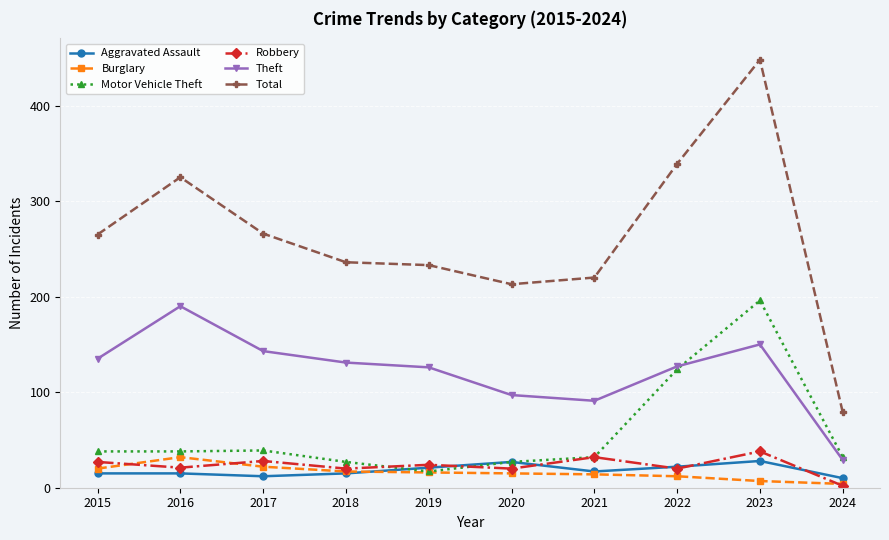

True or false: Aggravated Assault and Theft cross at least once.

False